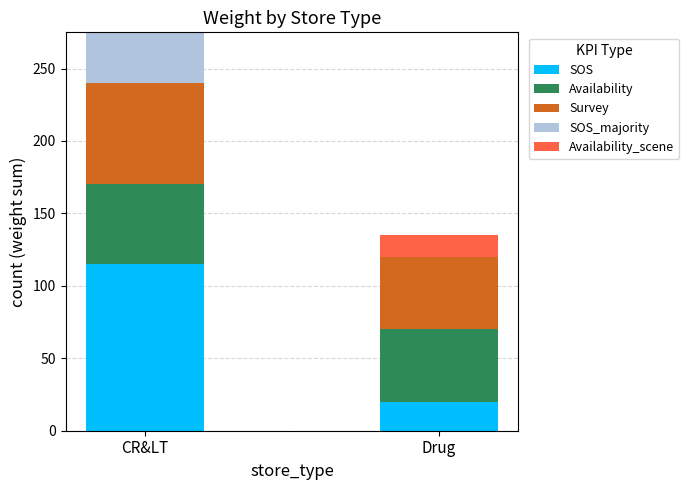

True or false: SOS has a value of 115 at CR&LT.

True